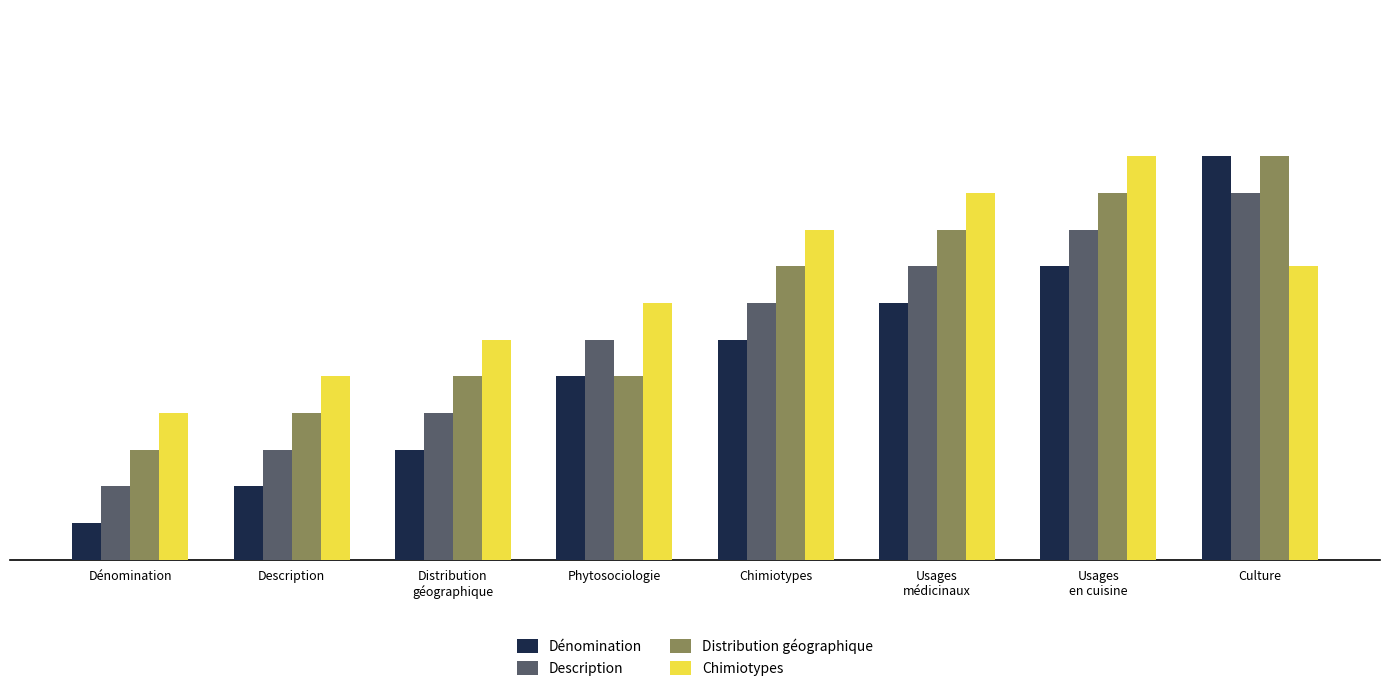

Does the chart contain any negative values?

No